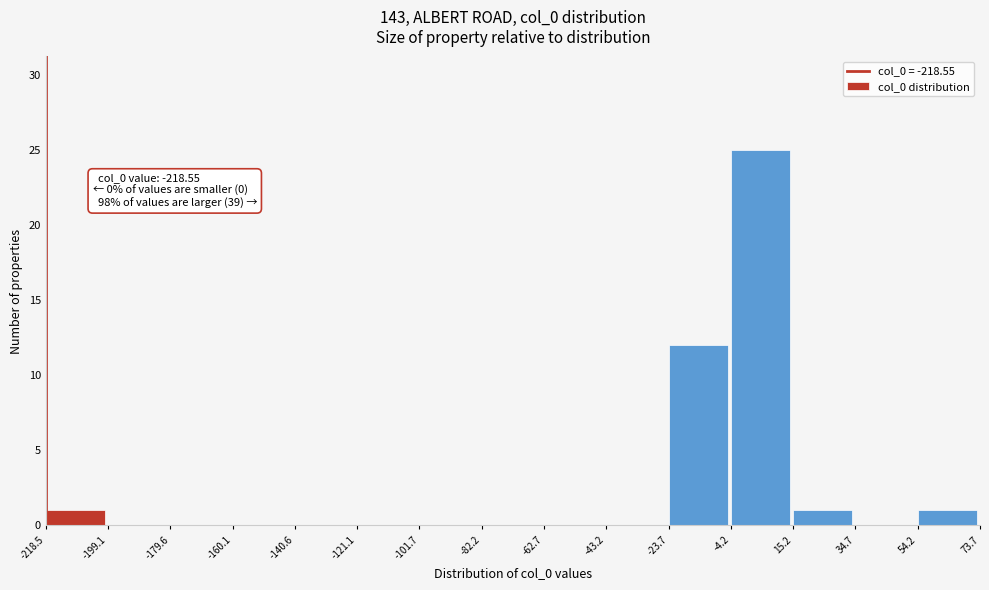

Over which range of the x-axis is the bar tallest?

-4.2 to 15.2